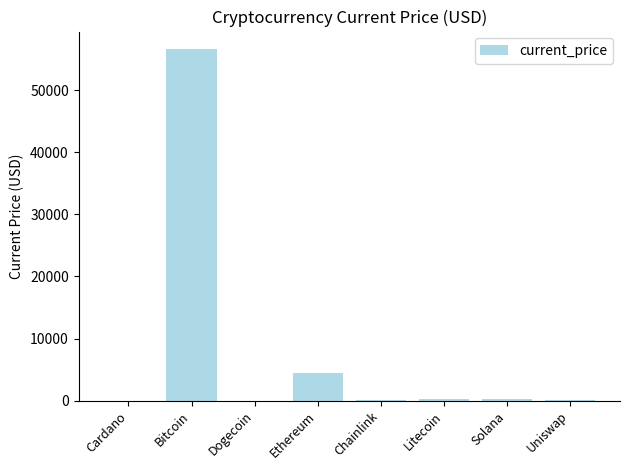

How many distinct data groups are displayed?

1